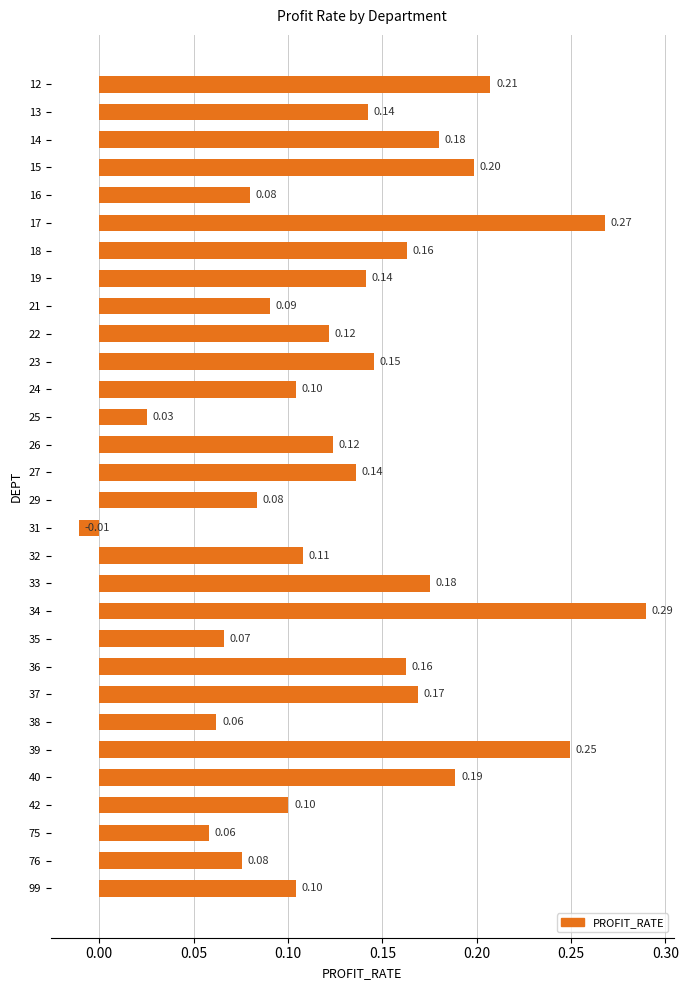

What is the sum of the values at 40 and 14?

0.4